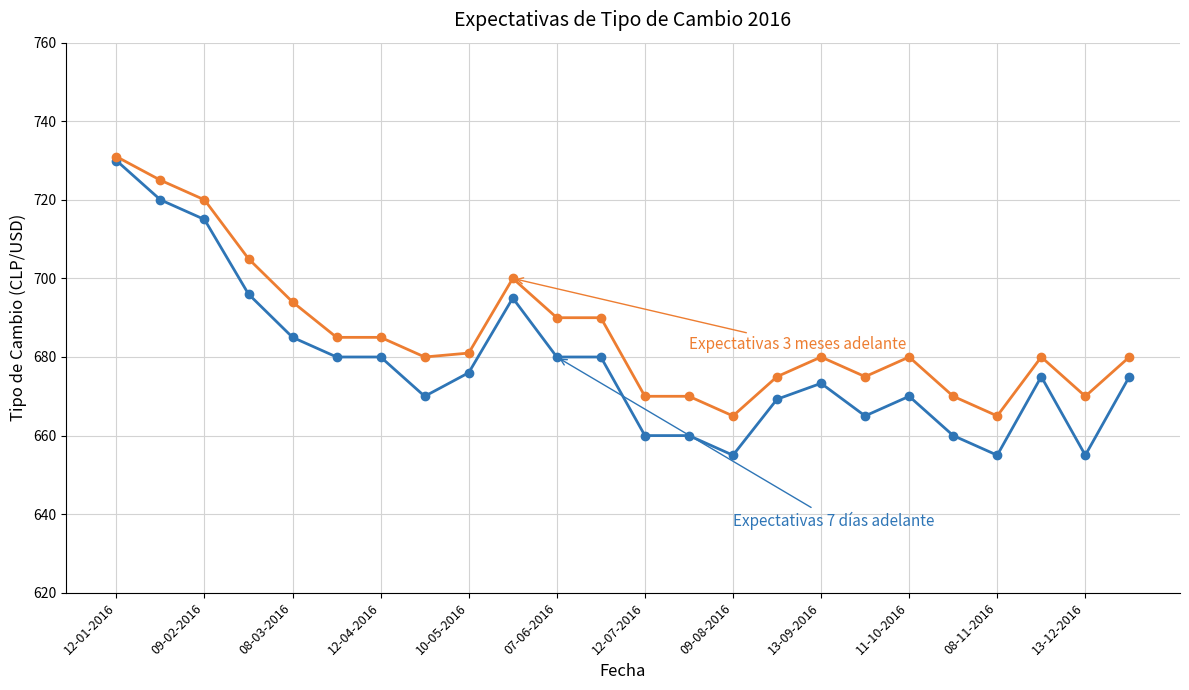

What is the greatest value displayed?

731.0